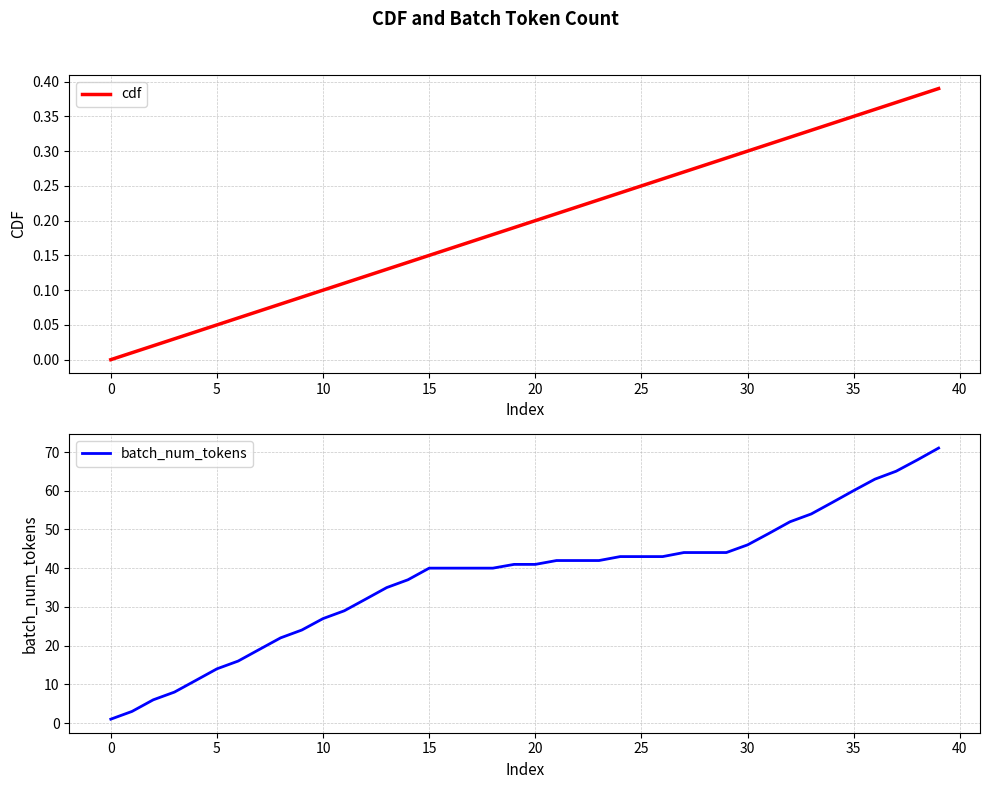

Reading left to right, what are all the values shown in this chart?

cdf: 0.0	0.0	0.0	0.0	0.0	0.1	0.1	0.1	0.1	0.1	0.1	0.1	0.1	0.1	0.1	0.1	0.2	0.2	0.2	0.2	0.2	0.2	0.2	0.2	0.2	0.2	0.3	0.3	0.3	0.3	0.3	0.3	0.3	0.3	0.3	0.3	0.4	0.4	0.4	0.4
batch_num_tokens: 1.0	3.0	6.0	8.0	11.0	14.0	16.0	19.0	22.0	24.0	27.0	29.0	32.0	35.0	37.0	40.0	40.0	40.0	40.0	41.0	41.0	42.0	42.0	42.0	43.0	43.0	43.0	44.0	44.0	44.0	46.0	49.0	52.0	54.0	57.0	60.0	63.0	65.0	68.0	71.0